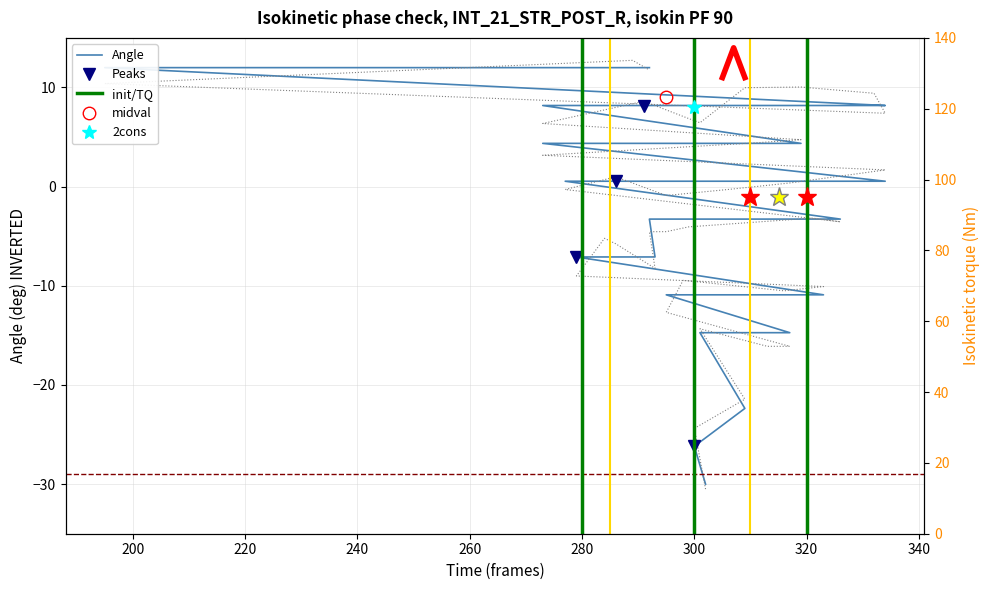

At which category does the chart reach its peak across all series?

195